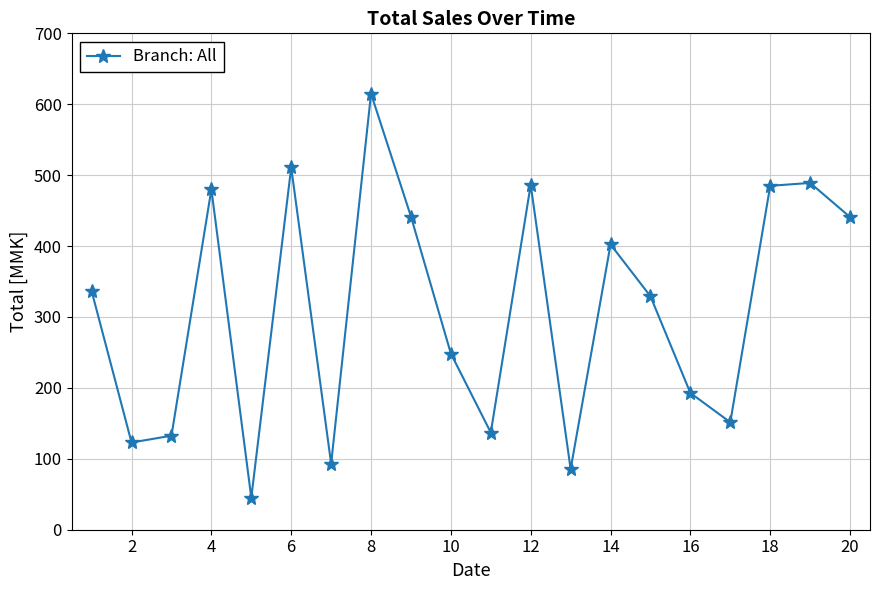

What is the value of the 9th point from the left?

441.6